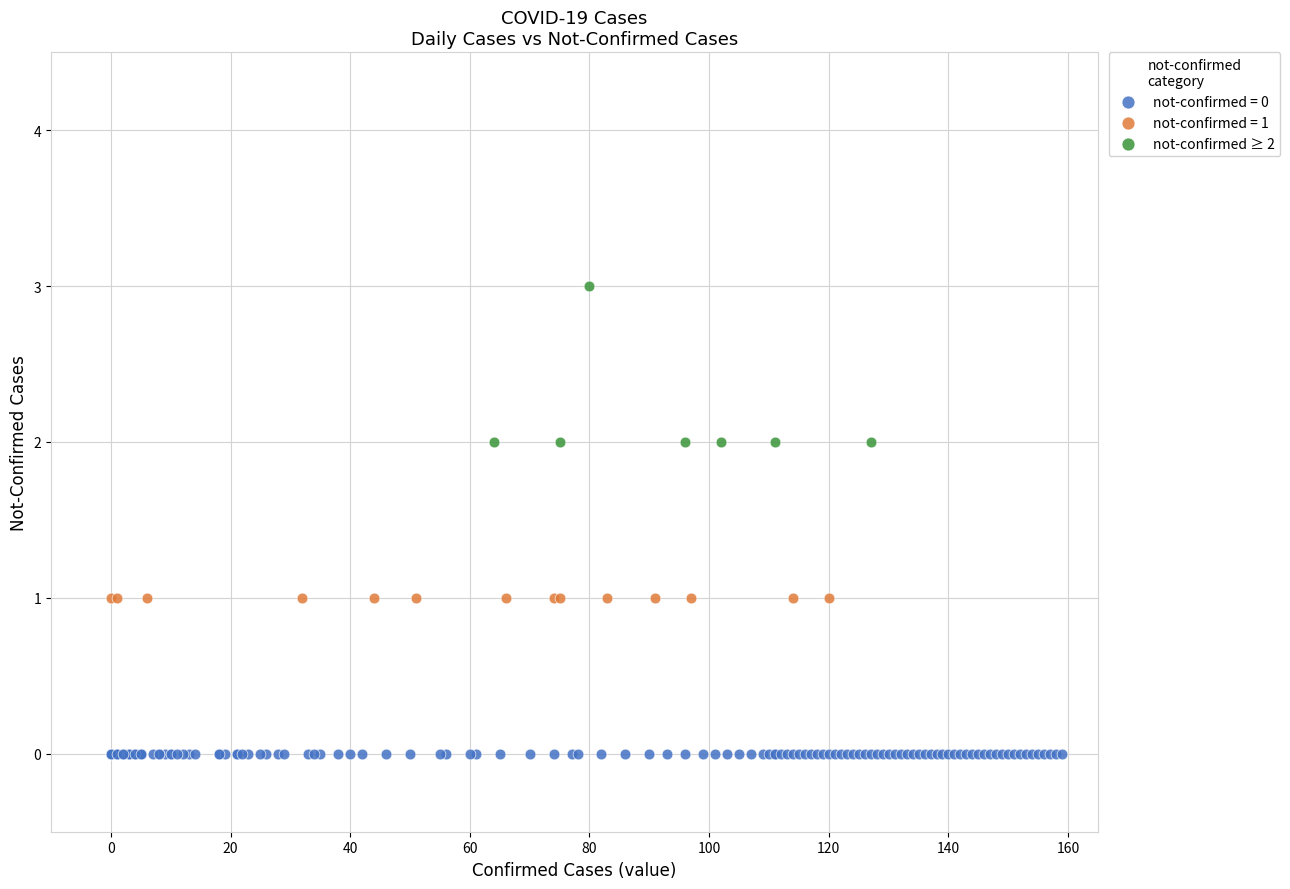

Which series reaches the maximum Y coordinate?

not-confirmed ≥ 2